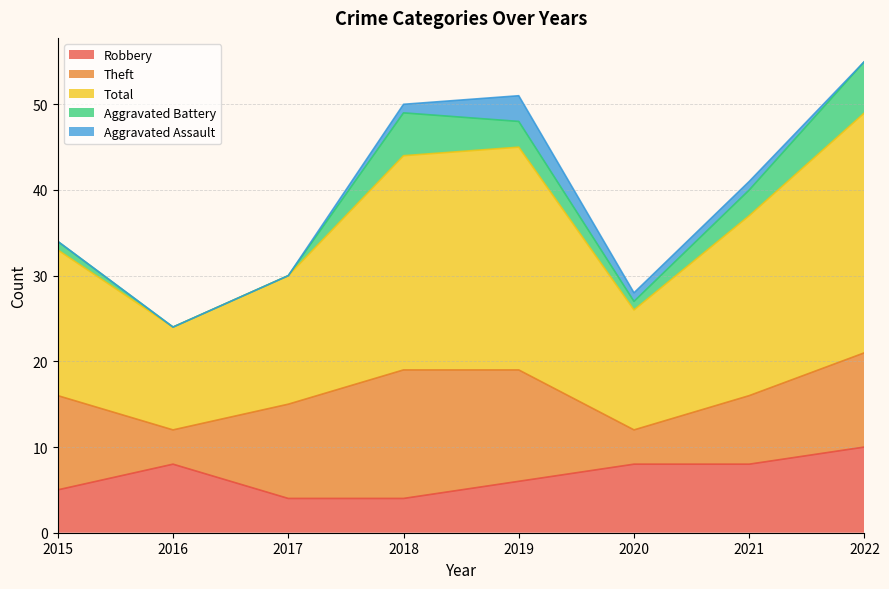

List the series in order of their peak value, highest first.

Total, Theft, Robbery, Aggravated Battery, Aggravated Assault